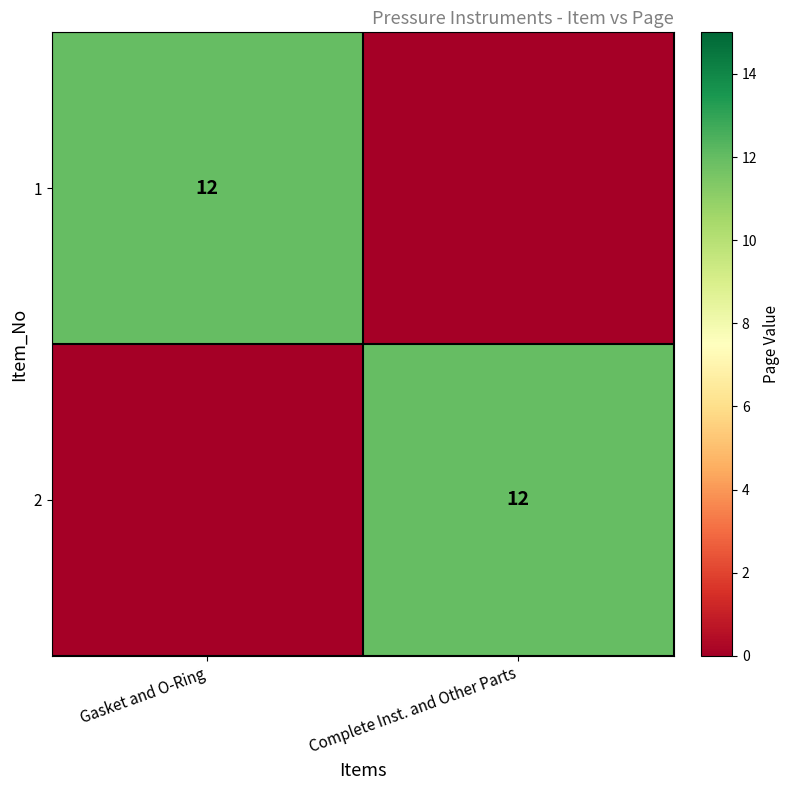

At how many categories does at least one series exceed 6?

2